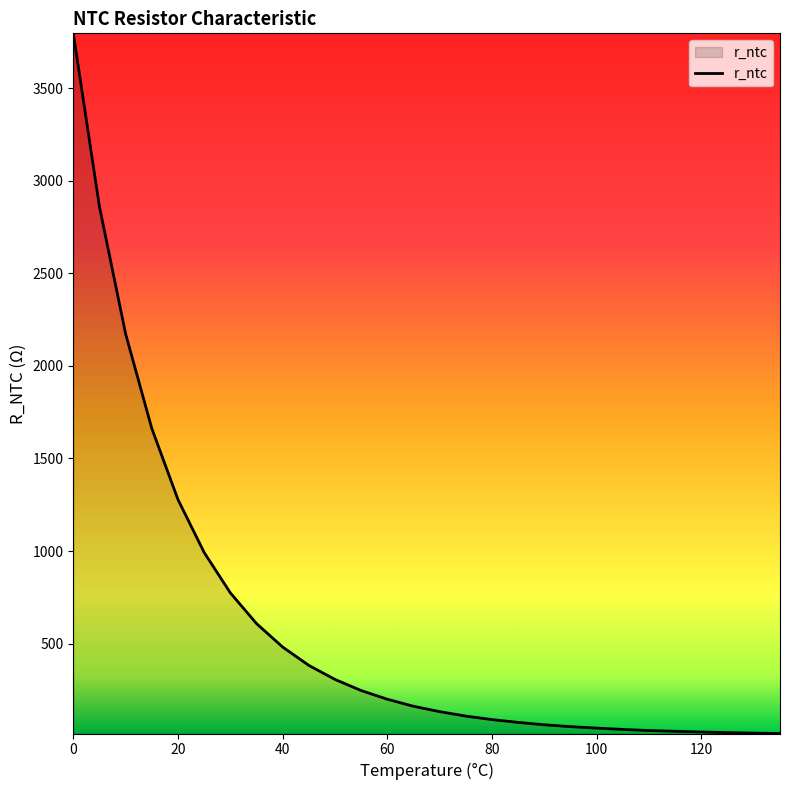

What is the difference between the maximum and minimum values?

3783